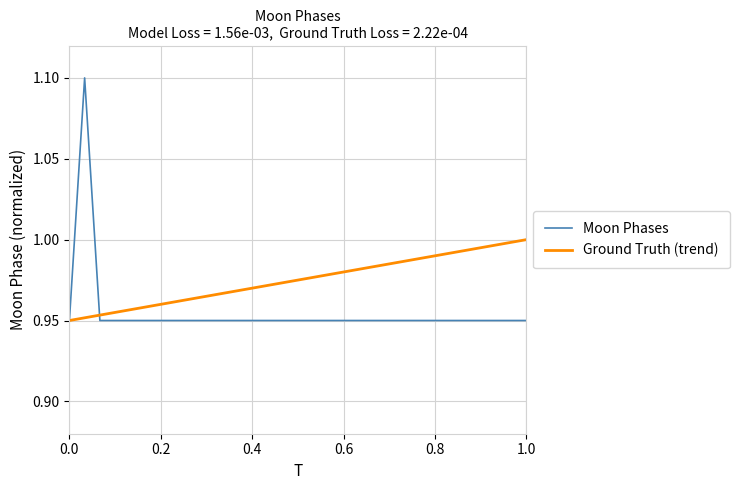

Which series has the widest spread of values?

Moon Phases